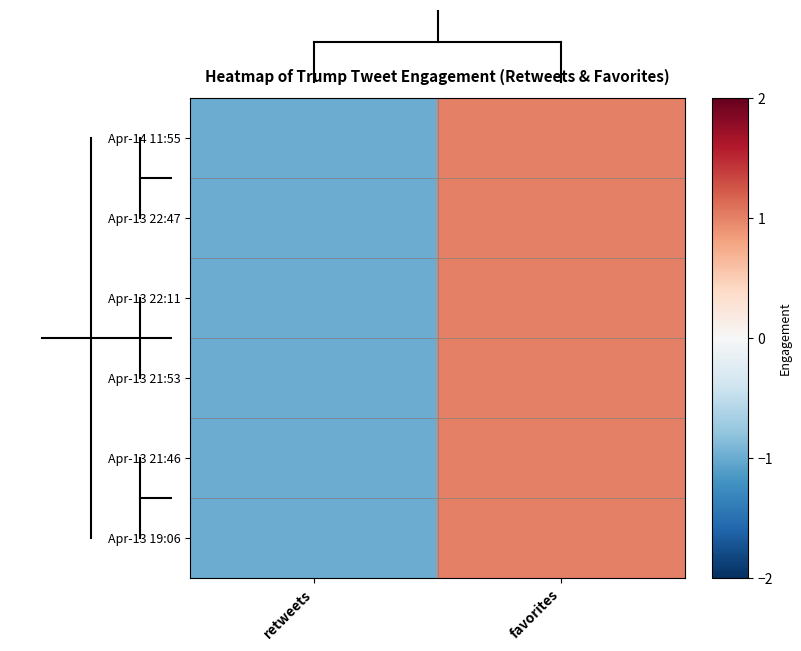

List the series in order of their peak value, highest first.

Apr-14 11:55, Apr-13 22:47, Apr-13 22:11, Apr-13 21:53, Apr-13 21:46, Apr-13 19:06